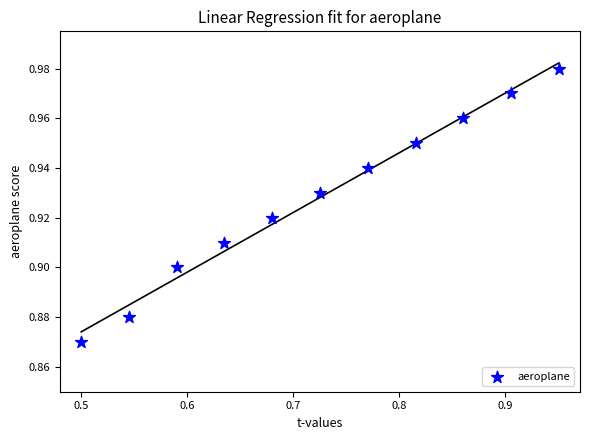

What is the range of X values (max minus min)?

0.5